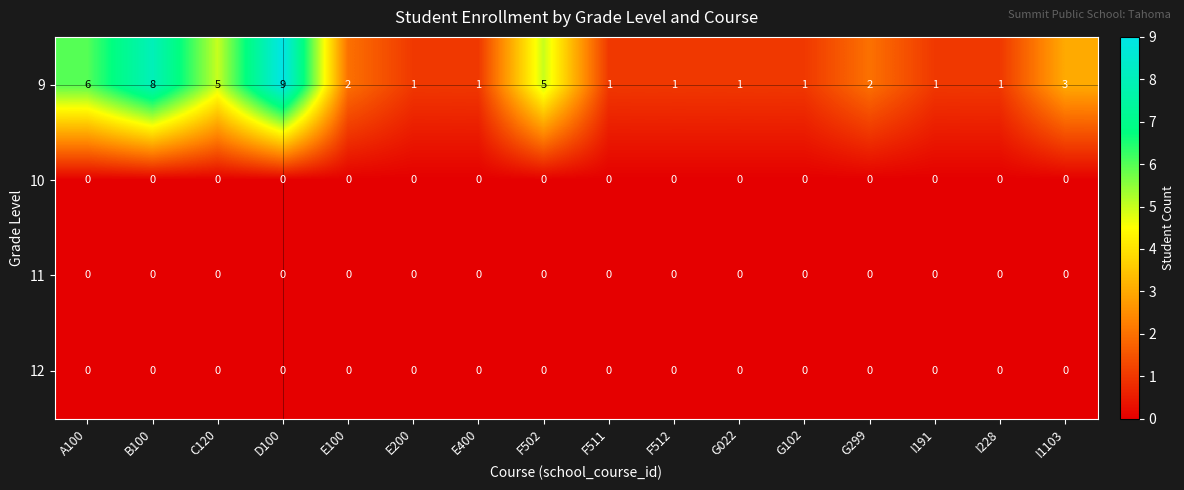

Which category has the highest value across all series?

D100